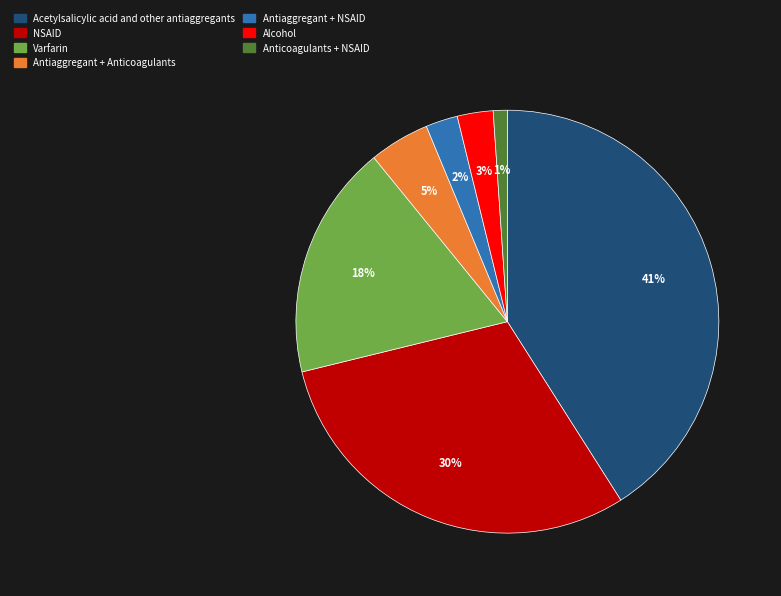

Is the sum of Antiaggregant + Anticoagulants and Anticoagulants + NSAID greater than half?

No